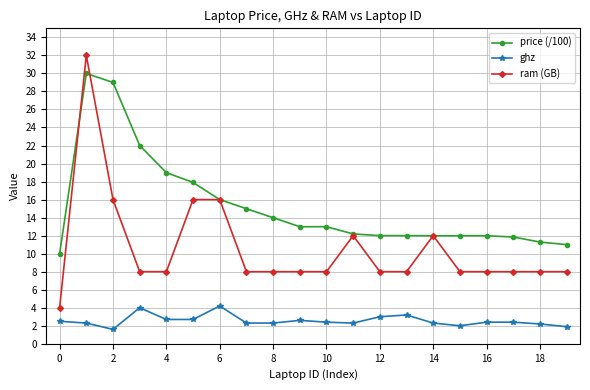

Does the chart have visible grid lines?

Yes